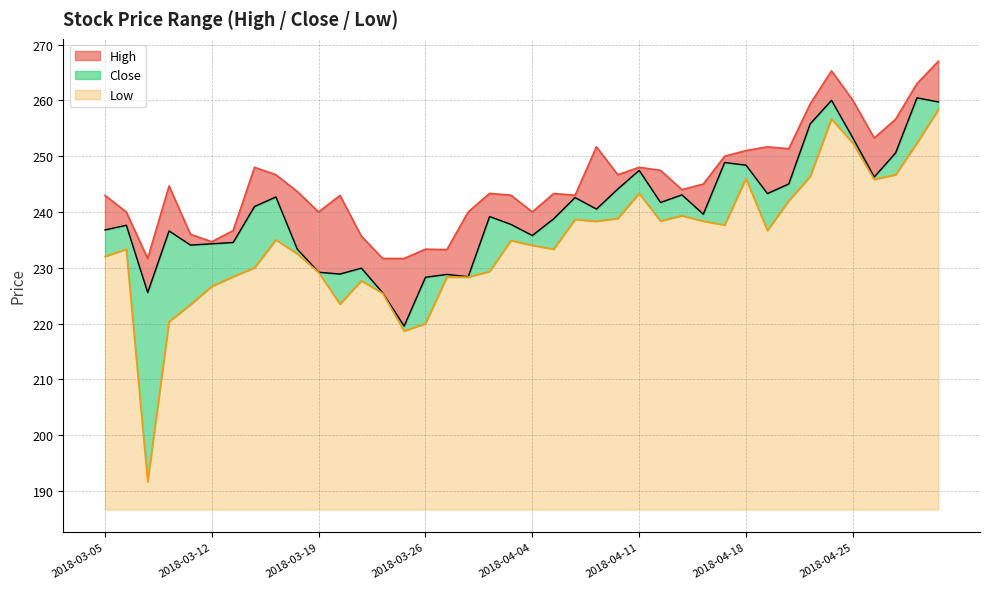

How many lines are shown in the chart?

3